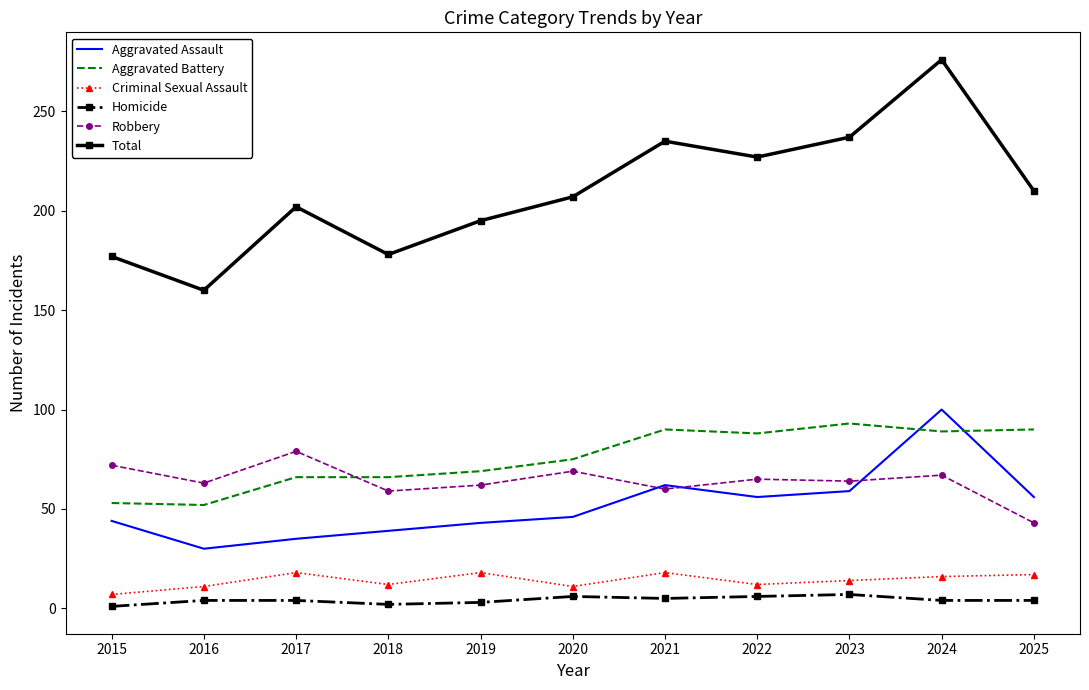

Between which two adjacent categories do Robbery and Aggravated Battery first intersect?

2017 and 2018